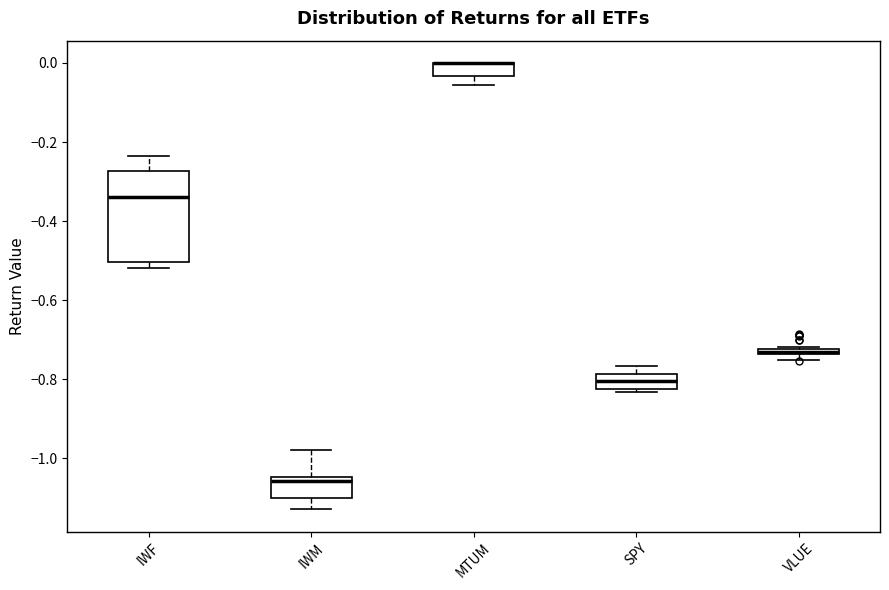

Comparing the boxes themselves (not the whiskers), which one is the tallest?

IWF